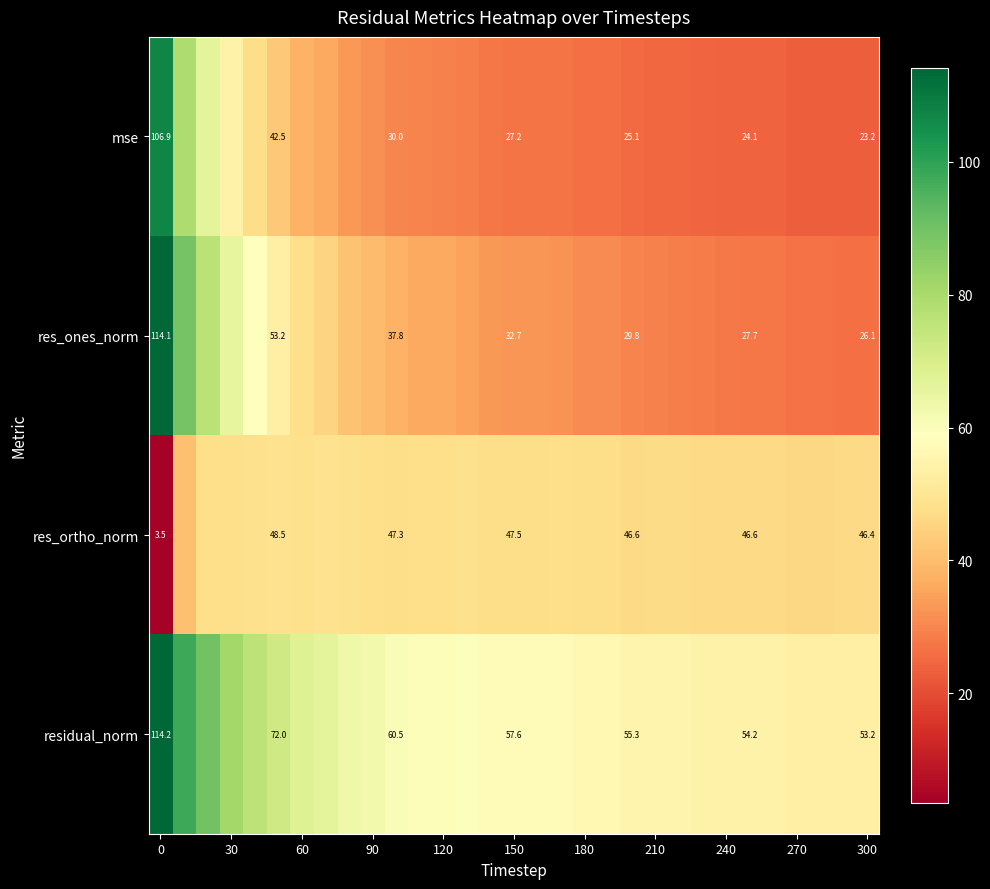

Rank the series by their maximum value, from lowest to highest.

res_ortho_norm, mse, res_ones_norm, residual_norm